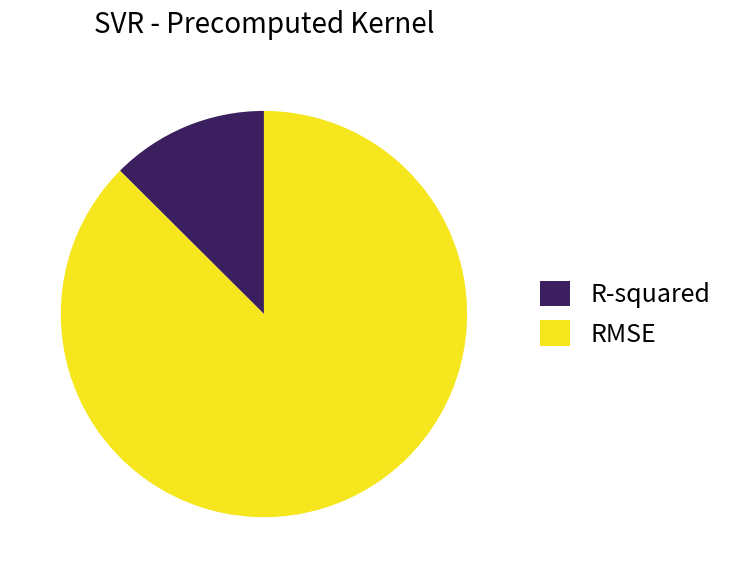

How many segments does this pie chart have?

2